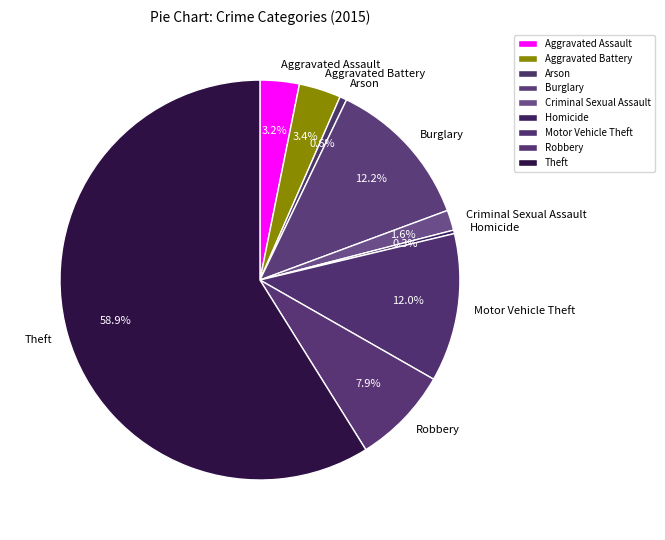

The Aggravated Battery slice represents 15% of the pie. True or false?

False